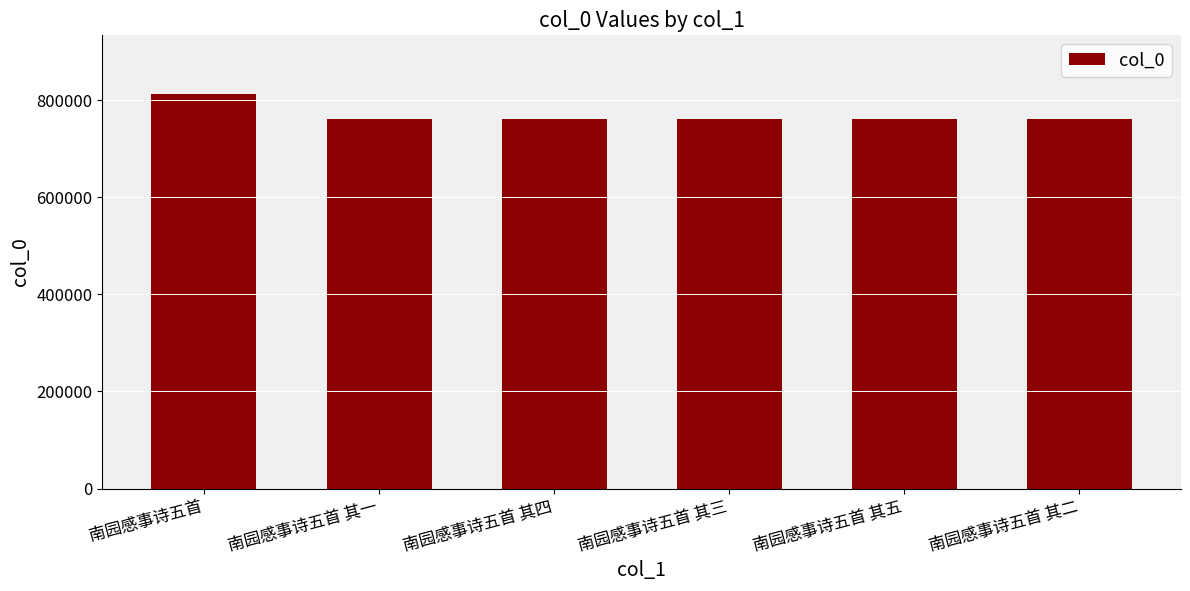

What value does the data have at 南园感事诗五首?

811410